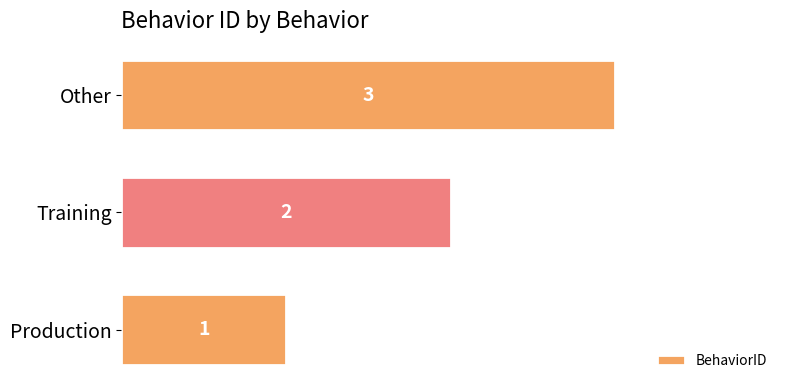

What is the change in value from Training to Other?

+1